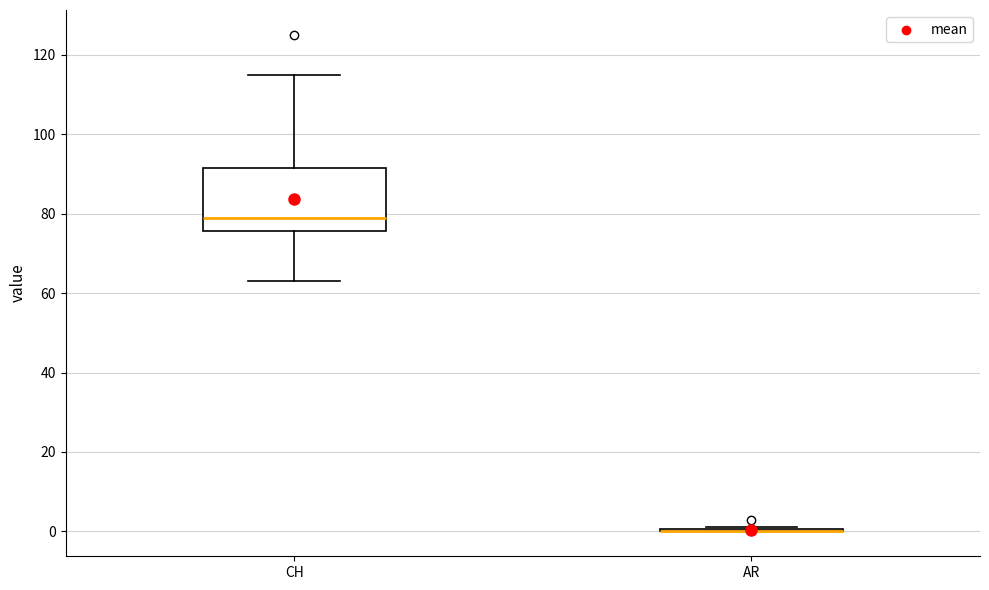

Reading left to right, read every box against the y-axis: the position of its median line, the range the box covers, and the ends of its whiskers. The values are not printed on the chart, so give them approximately, as read against the axis.

CH: median 80, box 76 to 92, whiskers 64 to 116
AR: box collapsed to a line at 0, whiskers 0 to 2